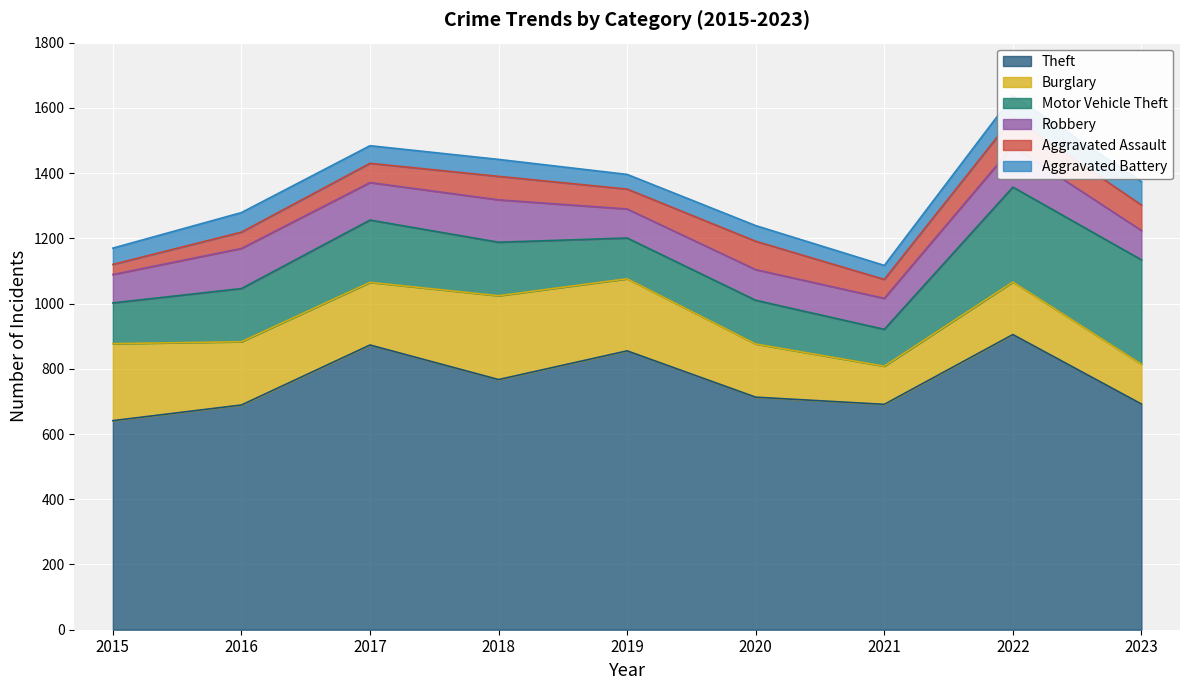

What is the sum of the Aggravated Assault values at 2023 and 2019?

139